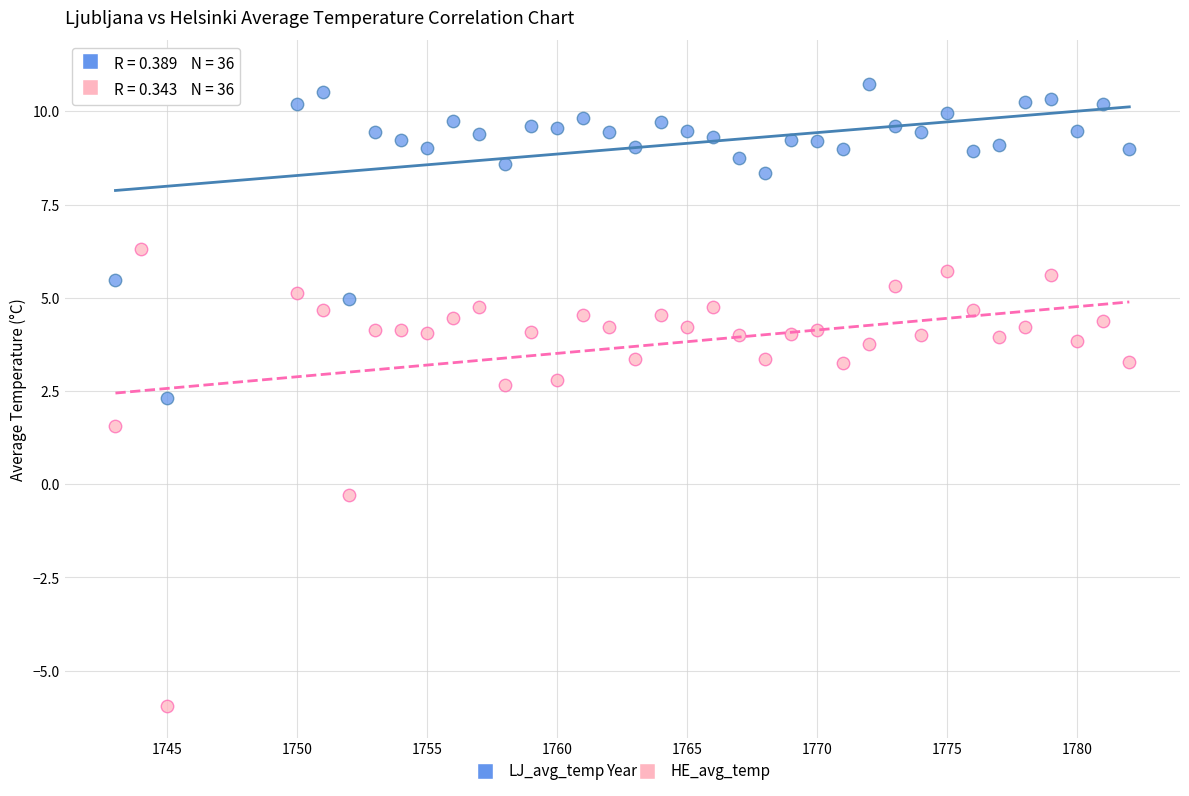

Across all data points, what is the range of Y values (max minus min)?

17.0